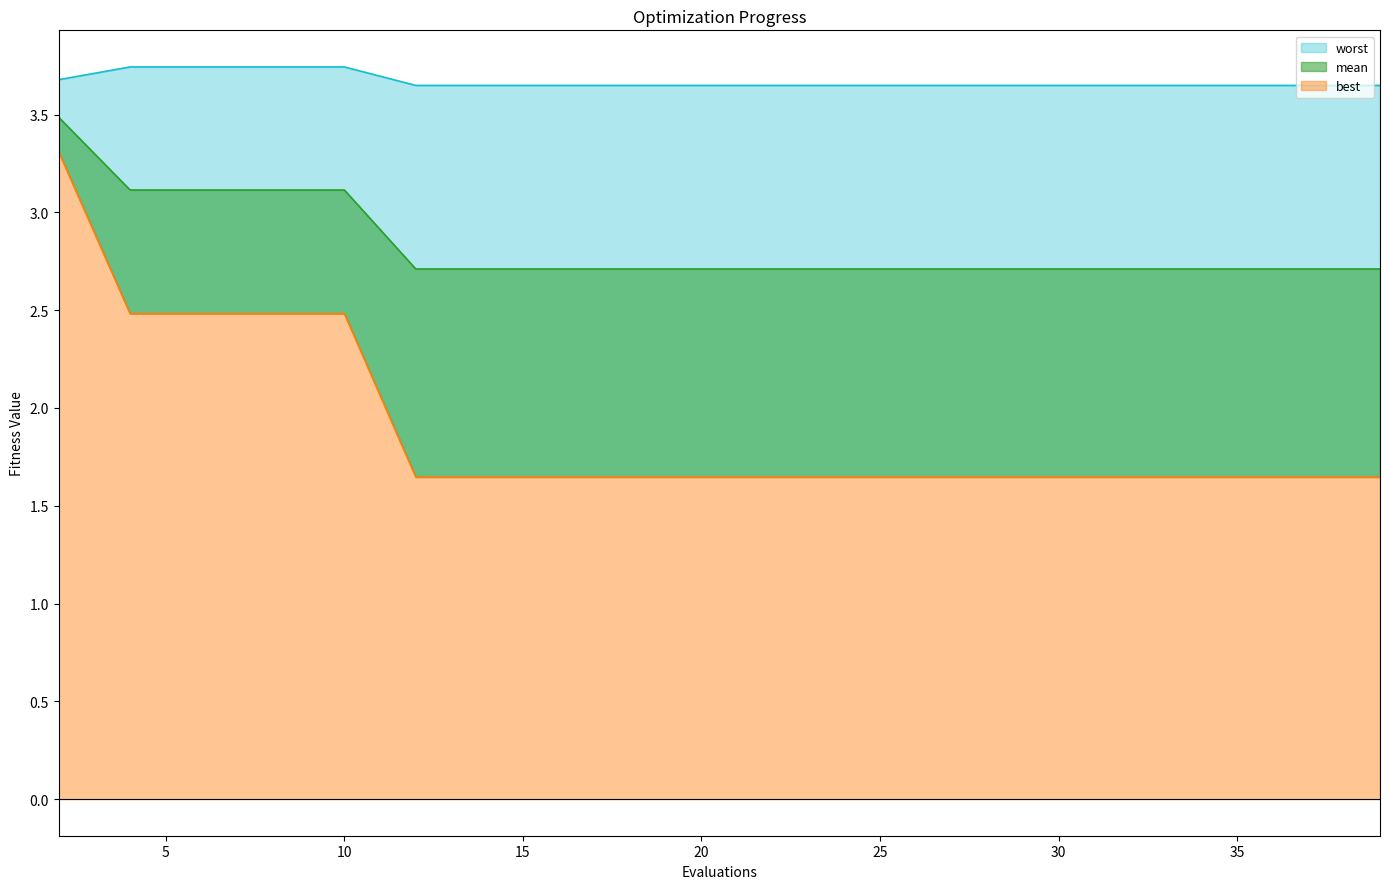

Rank the categories by mean value from highest to lowest.

2, 4, 6, 8, 10, 12, 14, 16, 18, 20, 22, 24, 26, 27, 29, 31, 33, 35, 37, 39